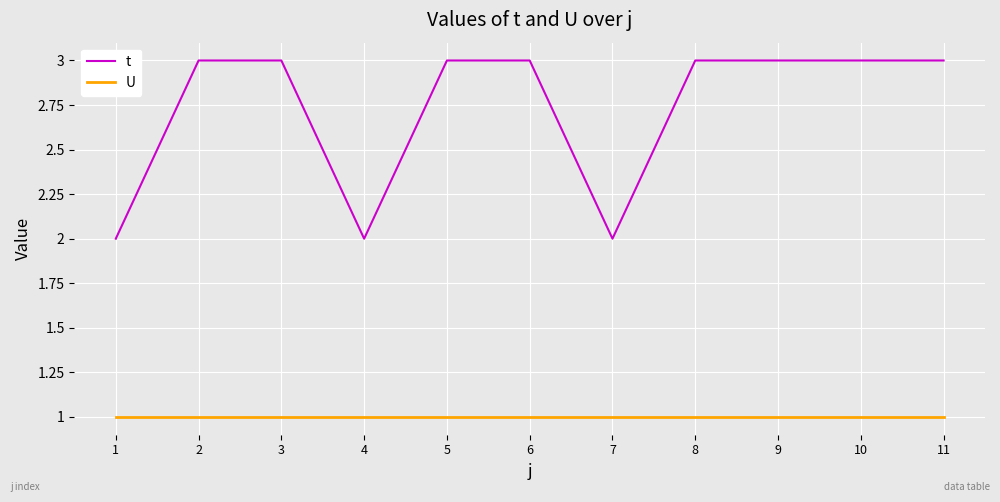

How many lines are shown in the chart?

2